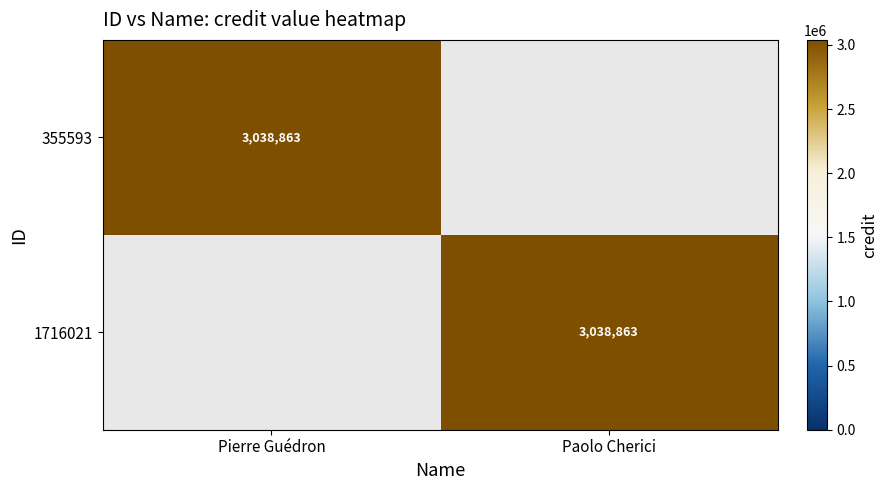

At how many categories does at least one series exceed 1687148?

2